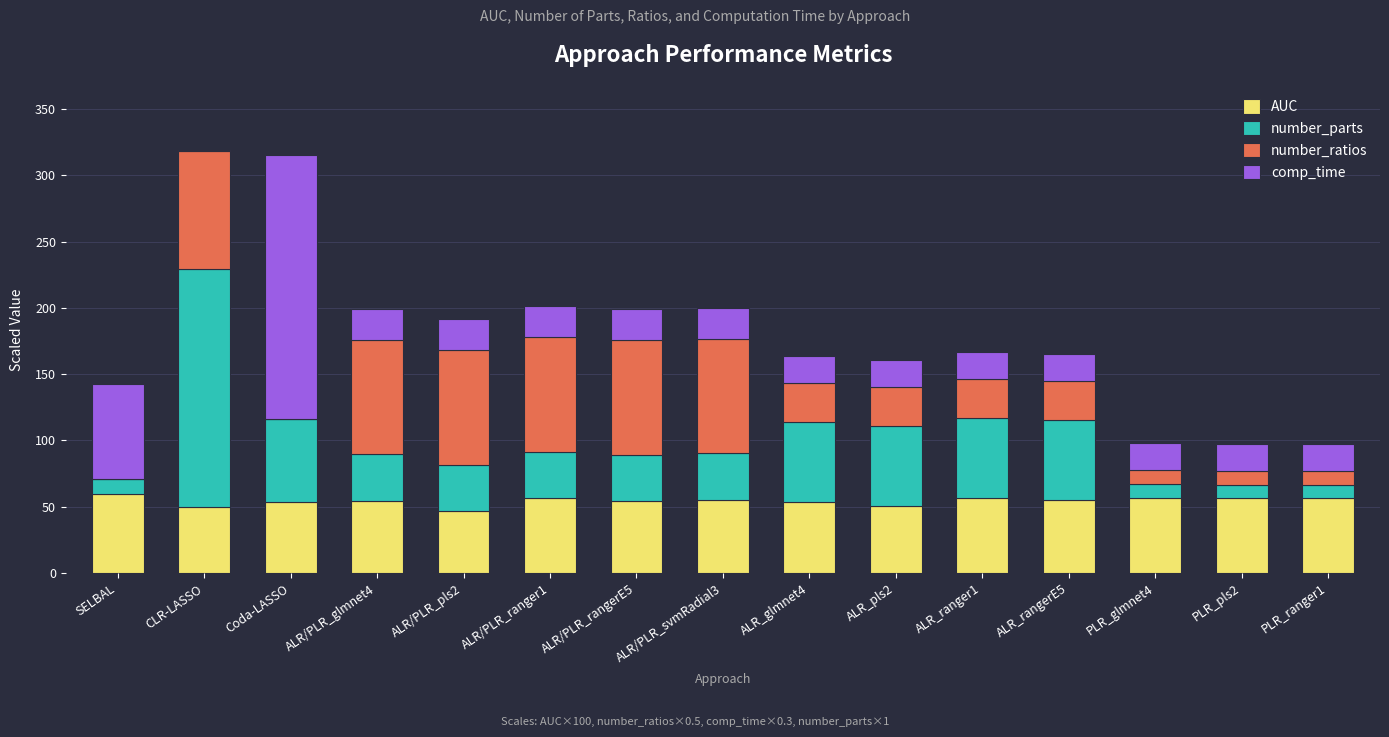

What is the highest value of the AUC series?

59.7